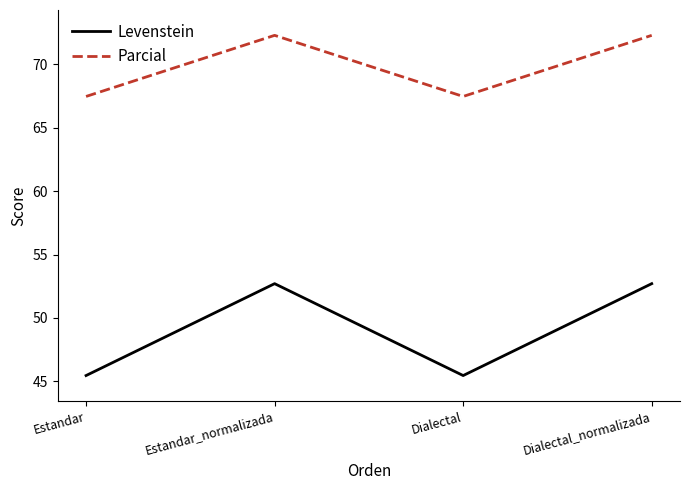

True or false: Levenstein and Parcial intersect in this chart.

False